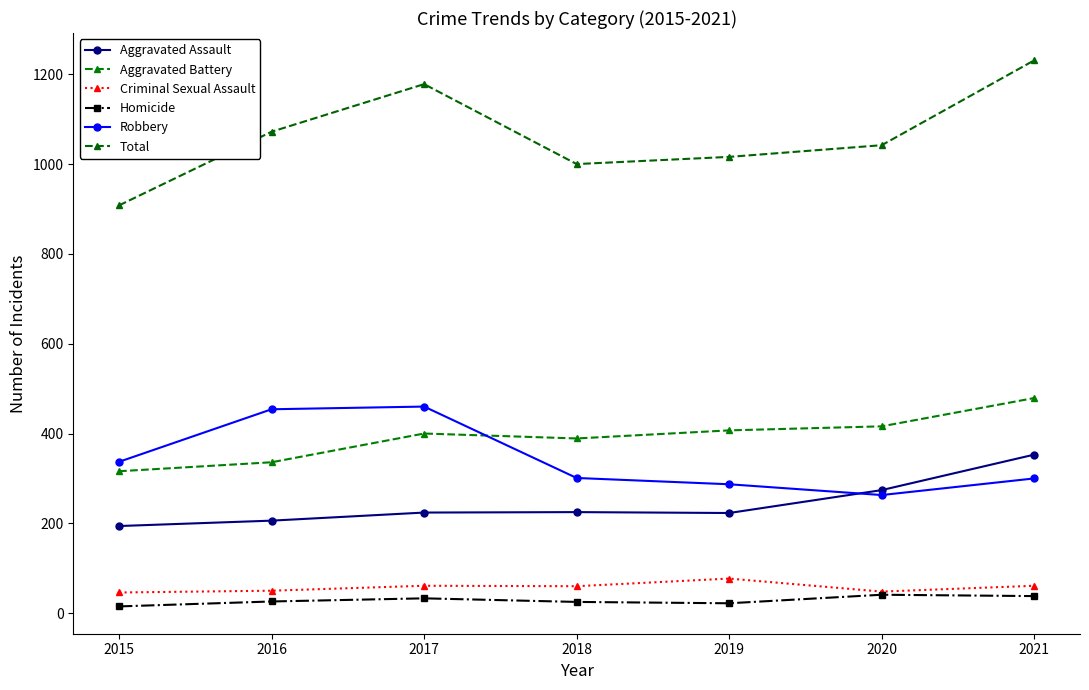

Count the number of categories in the chart.

7